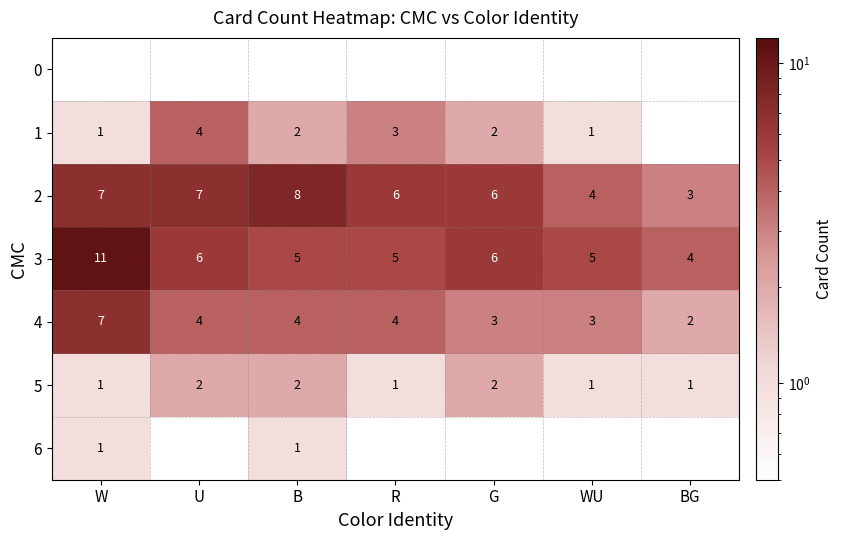

Count the 3 values in the range 5 to 6.

5